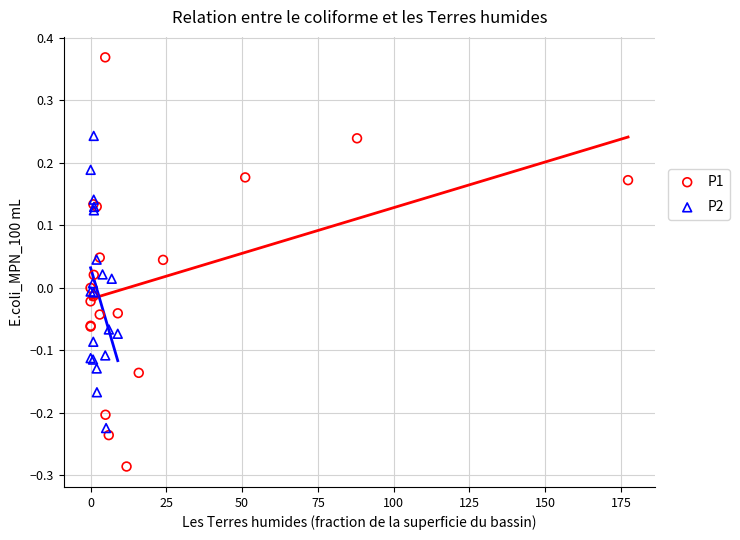

Which series reaches the maximum Y coordinate?

P1